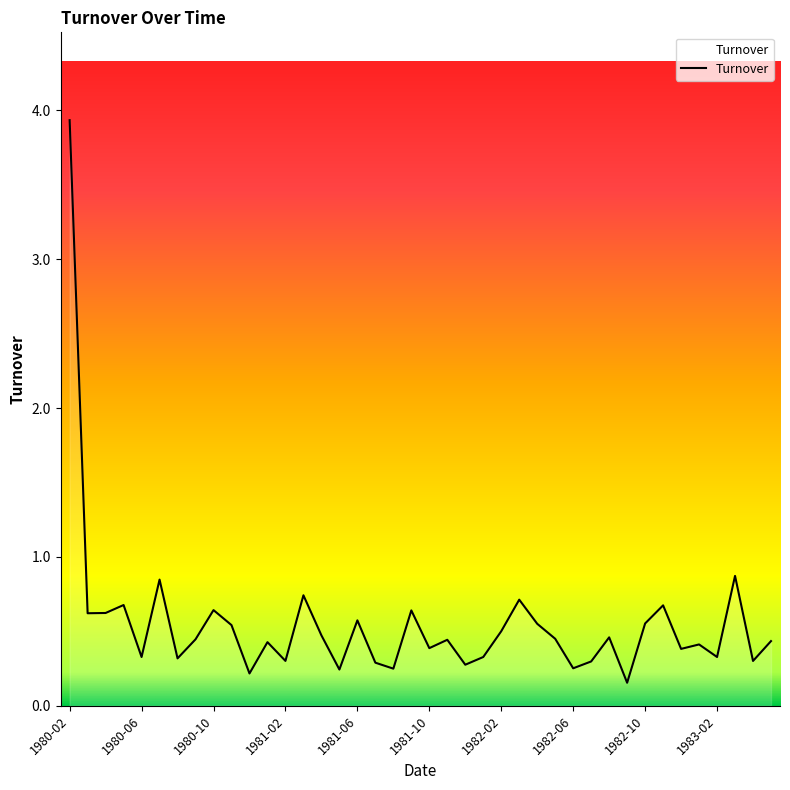

What is the maximum value shown in the chart?

3.9